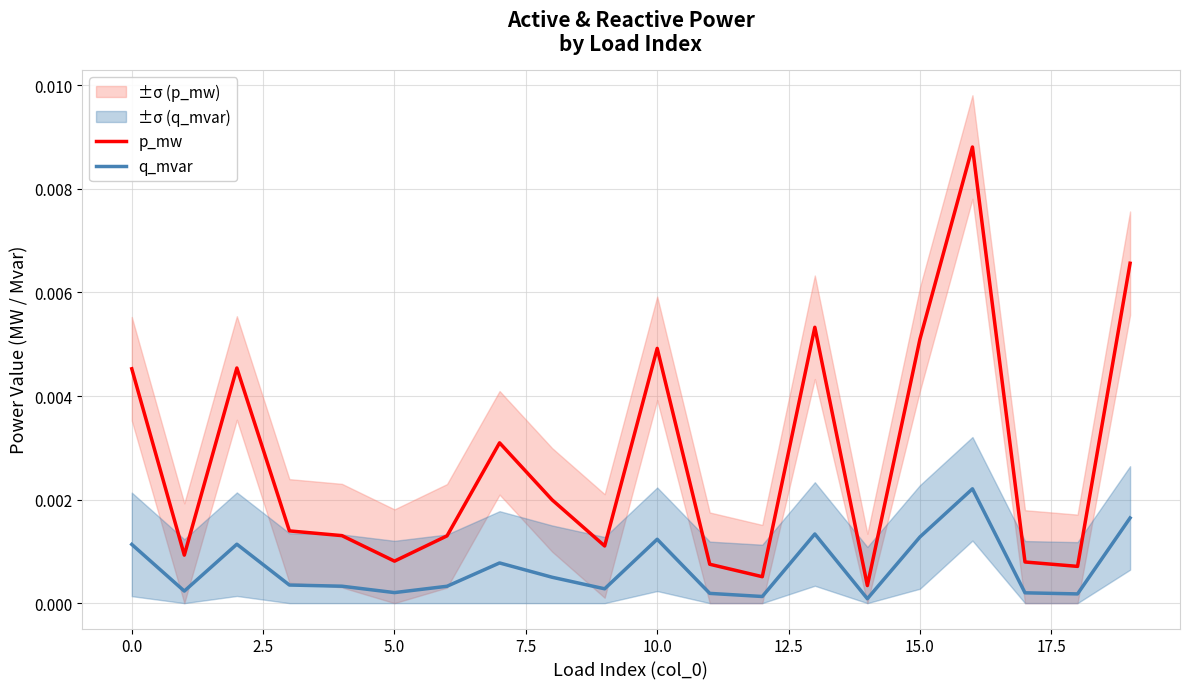

True or false: q_mvar and p_mw intersect in this chart.

False